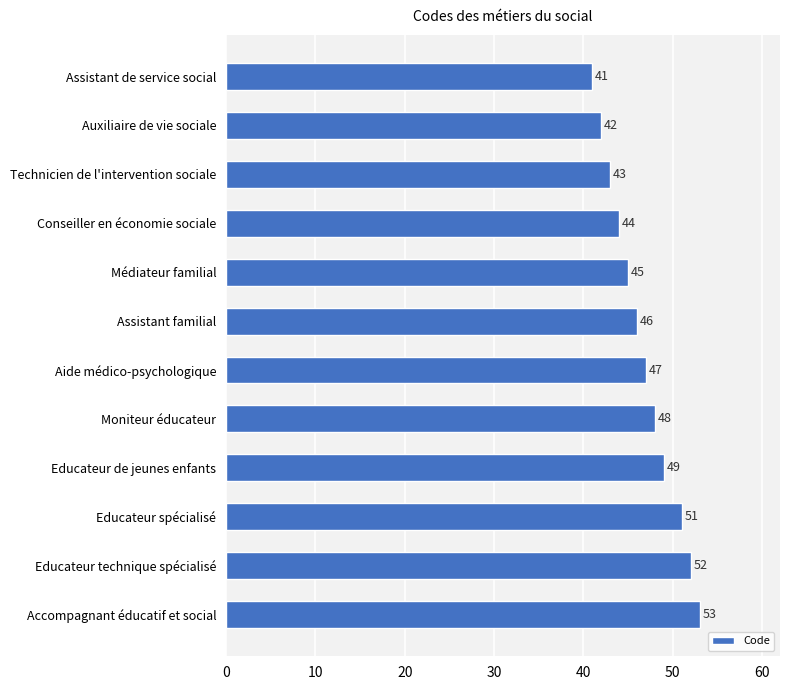

List the labels in order of value, smallest first.

Assistant de service social, Auxiliaire de vie sociale, Technicien de l'intervention sociale, Conseiller en économie sociale, Médiateur familial, Assistant familial, Aide médico-psychologique, Moniteur éducateur, Educateur de jeunes enfants, Educateur spécialisé, Educateur technique spécialisé, Accompagnant éducatif et social